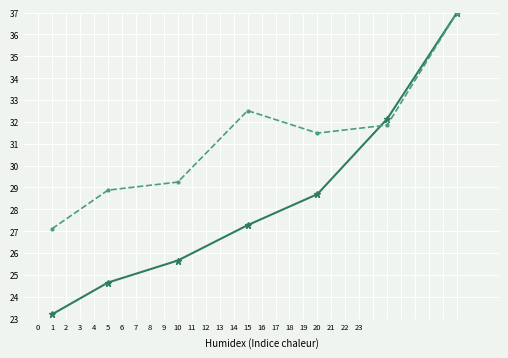

What is the smallest value displayed?

23.2